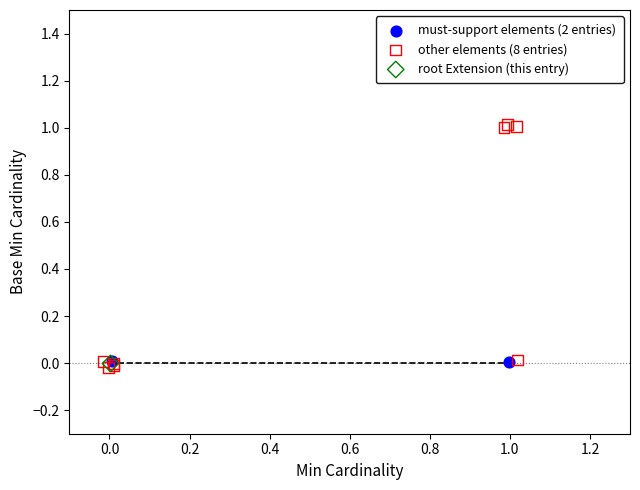

Which series reaches the minimum Y coordinate?

other elements (8 entries)